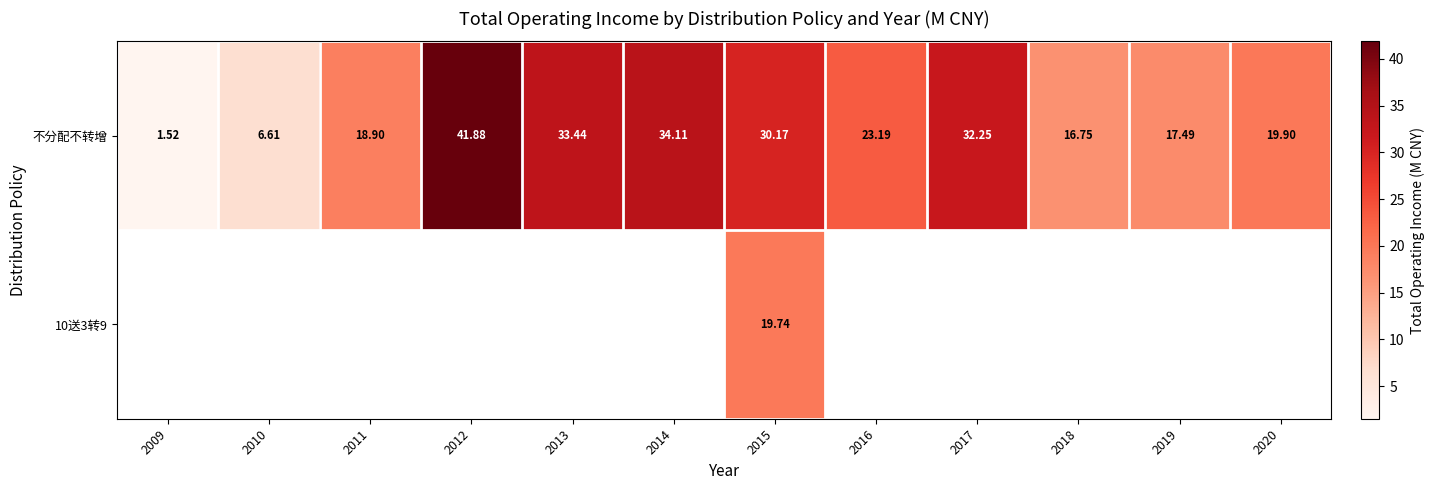

At which label does 不分配不转增 first exceed 23?

2012